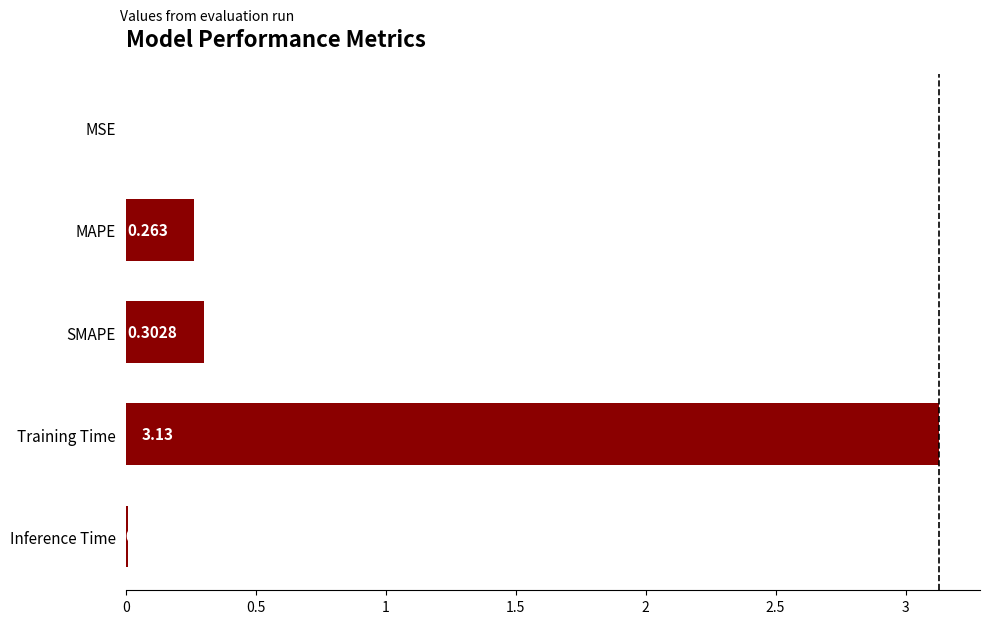

At which label is the value closest to 1?

SMAPE